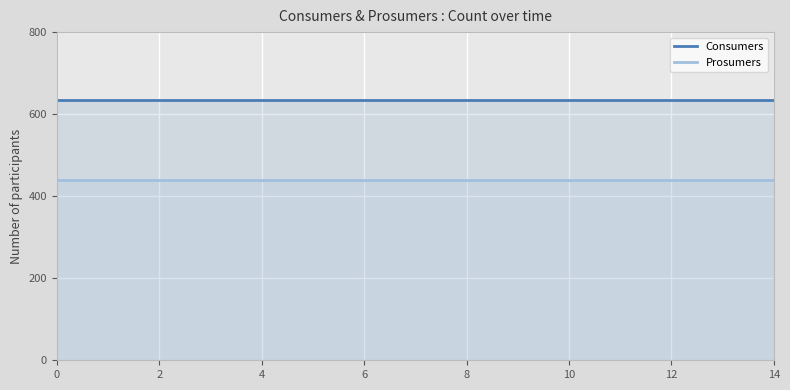

The Prosumers series shows 777 at 2. True or false?

False